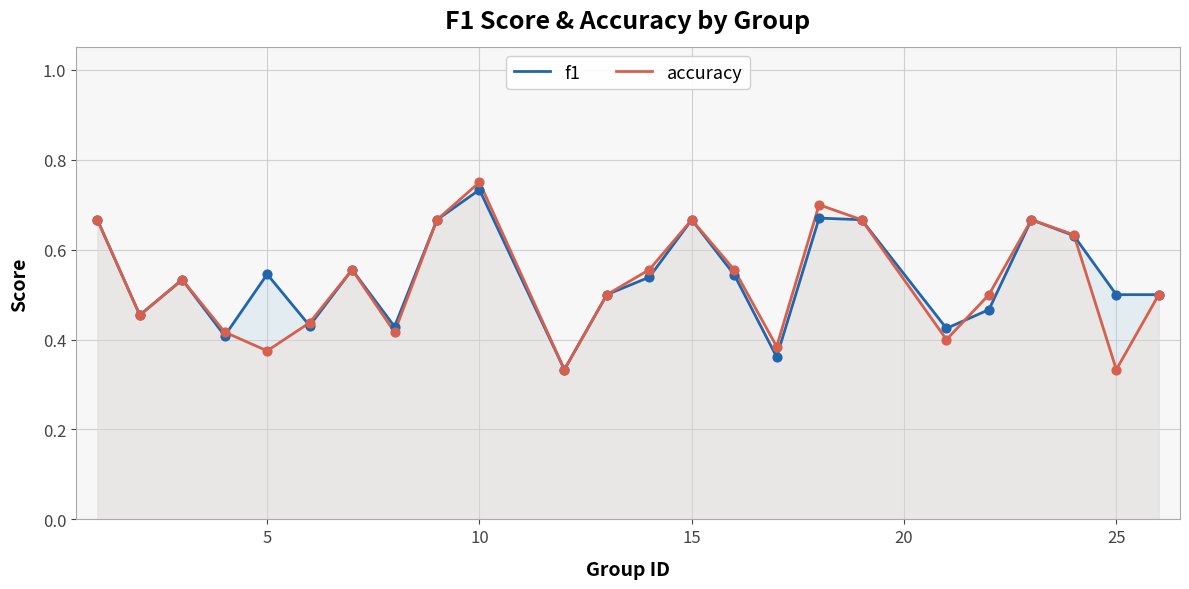

Which series has the largest total across all categories?

f1